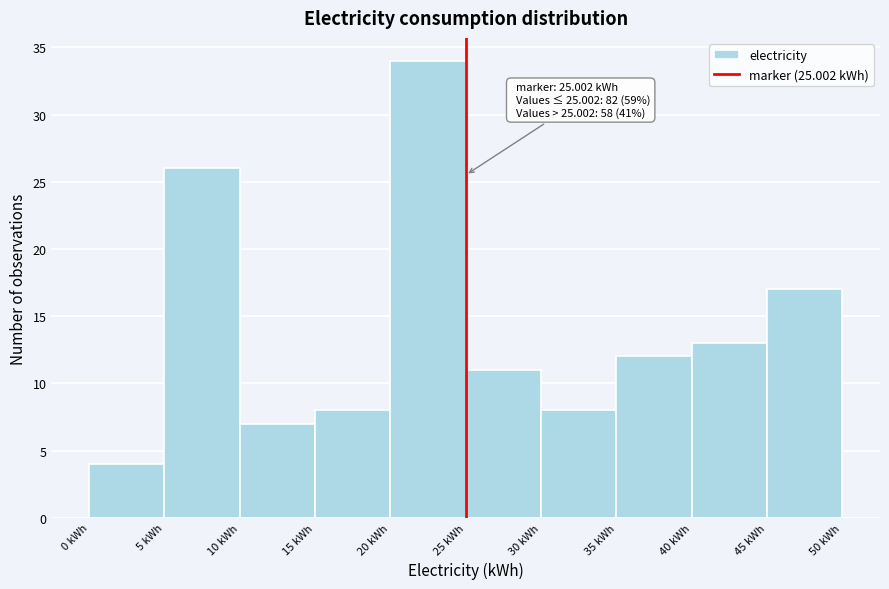

Which range on the x-axis has the tallest bar?

20 to 25